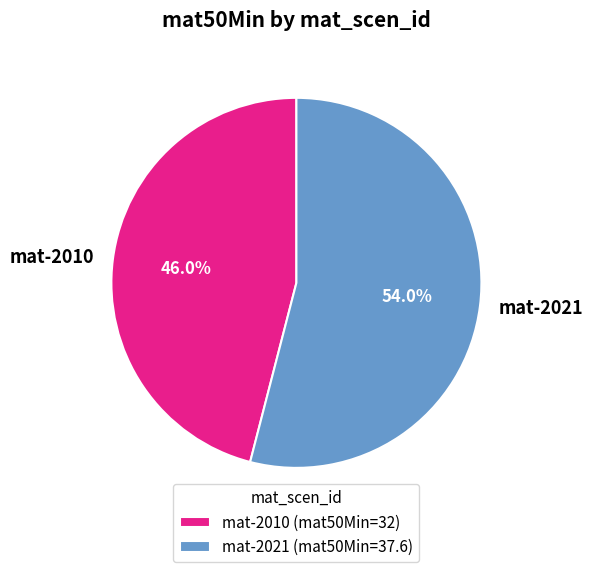

Which slice represents more than half of the pie?

mat-2021